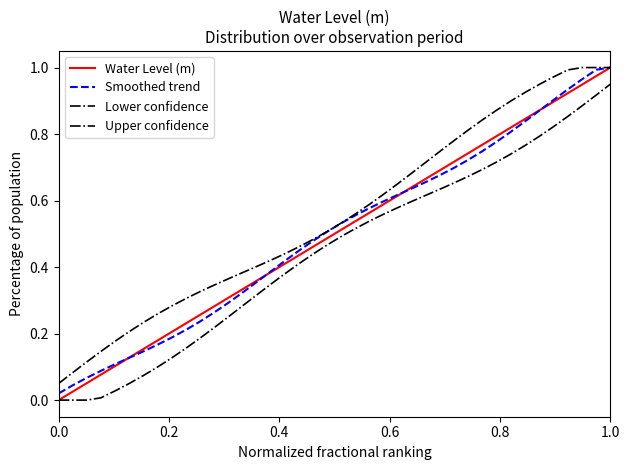

True or false: Water Level (m) and Upper confidence intersect in this chart.

False